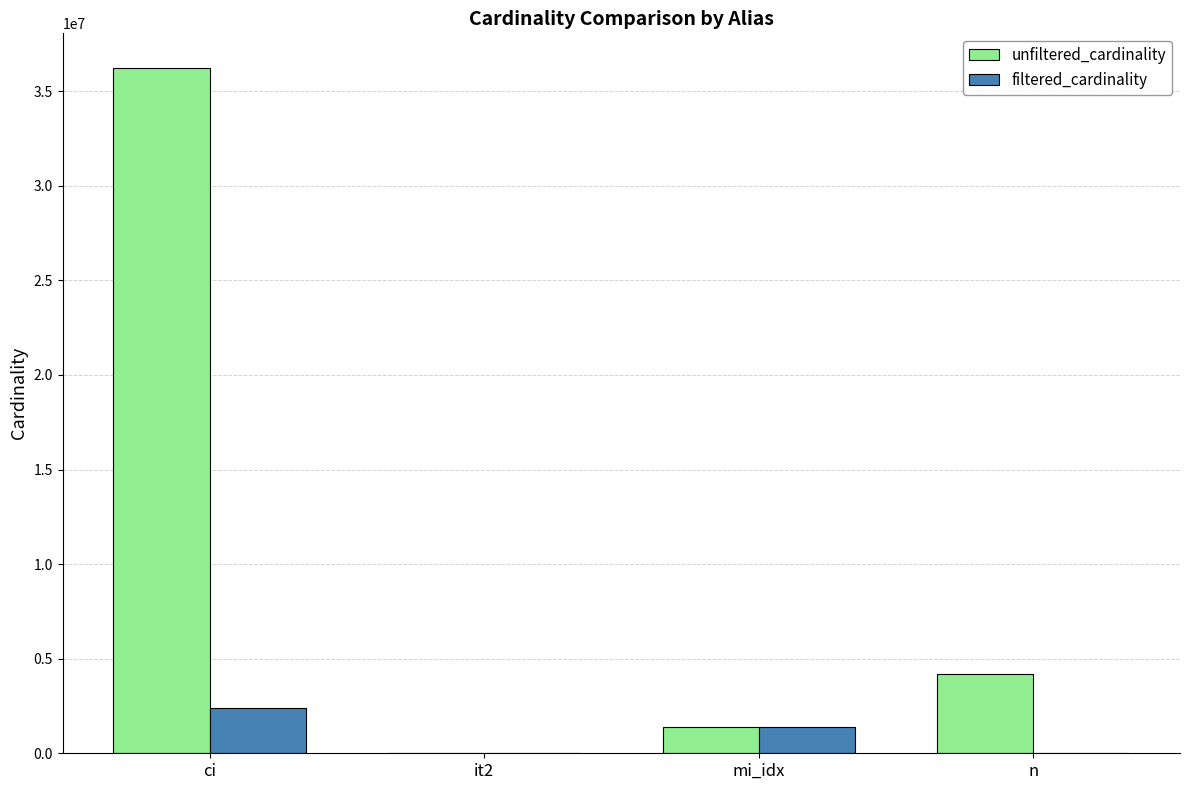

The value of unfiltered_cardinality at ci is 15872836. True or false?

False